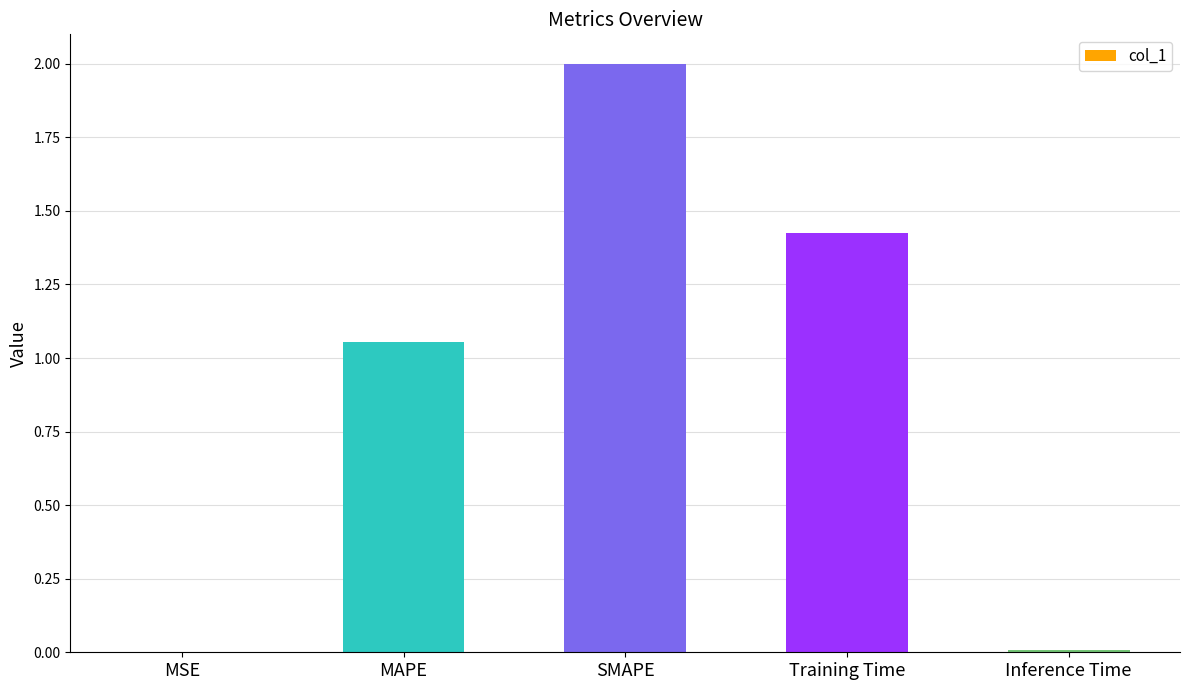

What is the sum of all values?

4.5